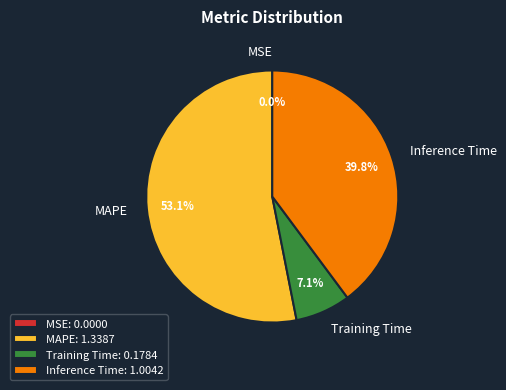

Which slice represents more than half of the pie?

MAPE